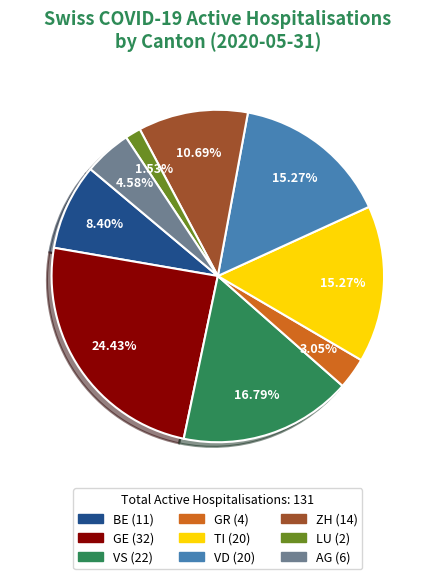

Is there any slice that represents more than half of the pie?

No